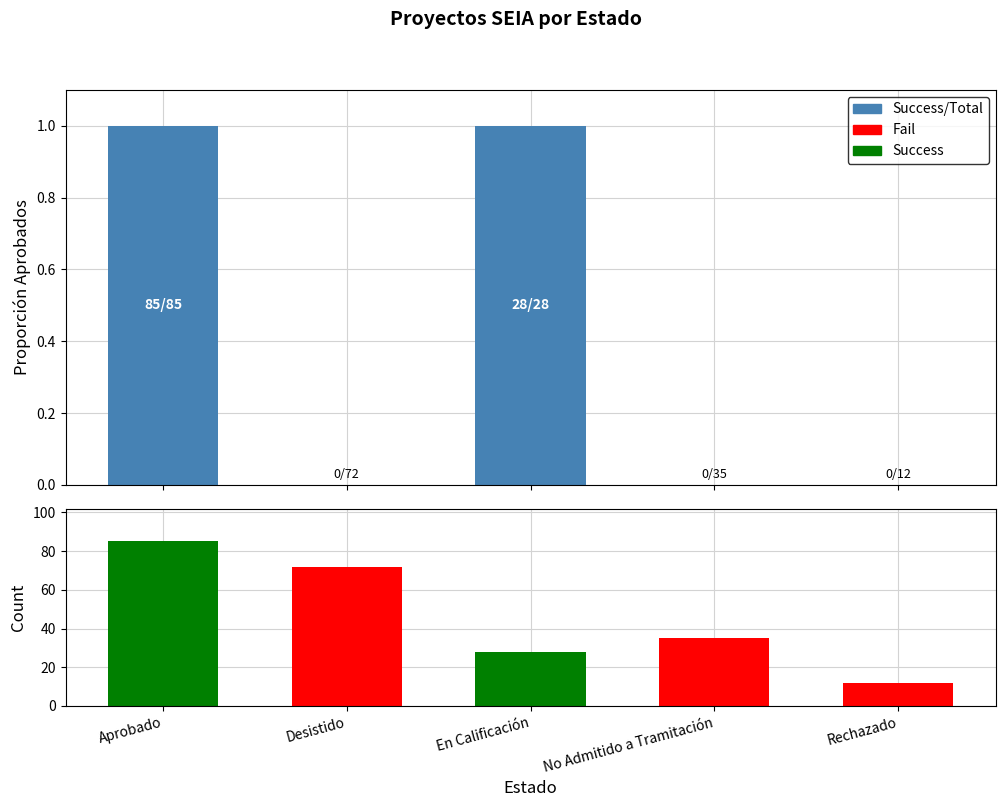

What is the greatest value displayed?

85